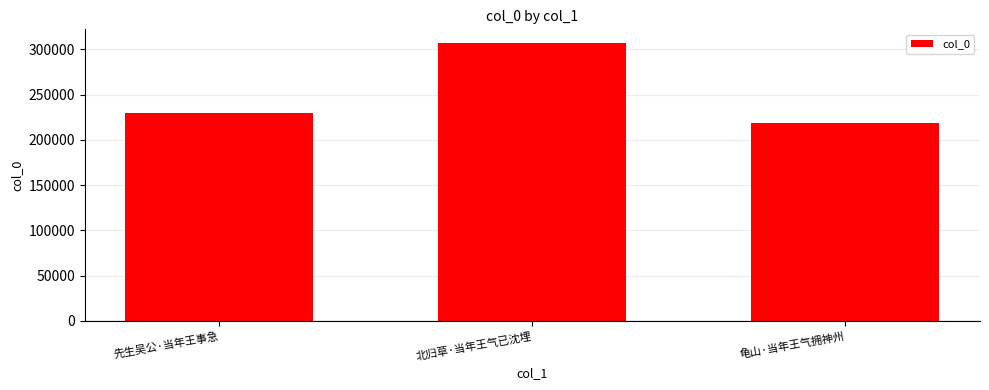

Is it true that the value at 龟山·当年王气拥神州 is 52494?

False